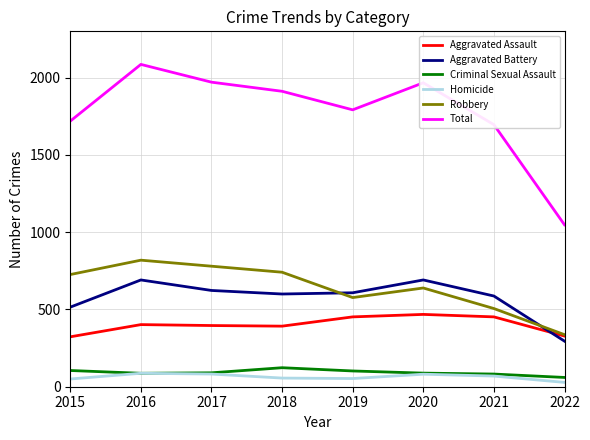

What is the maximum value shown in the chart?

2086